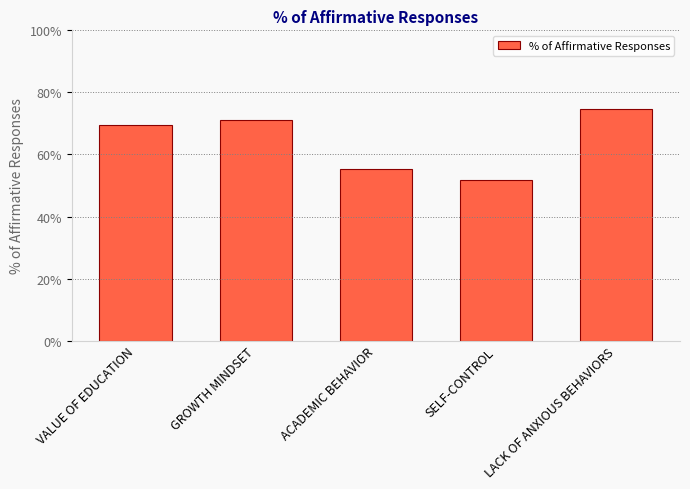

Rank the categories by value from highest to lowest.

LACK OF ANXIOUS BEHAVIORS, GROWTH MINDSET, VALUE OF EDUCATION, ACADEMIC BEHAVIOR, SELF-CONTROL